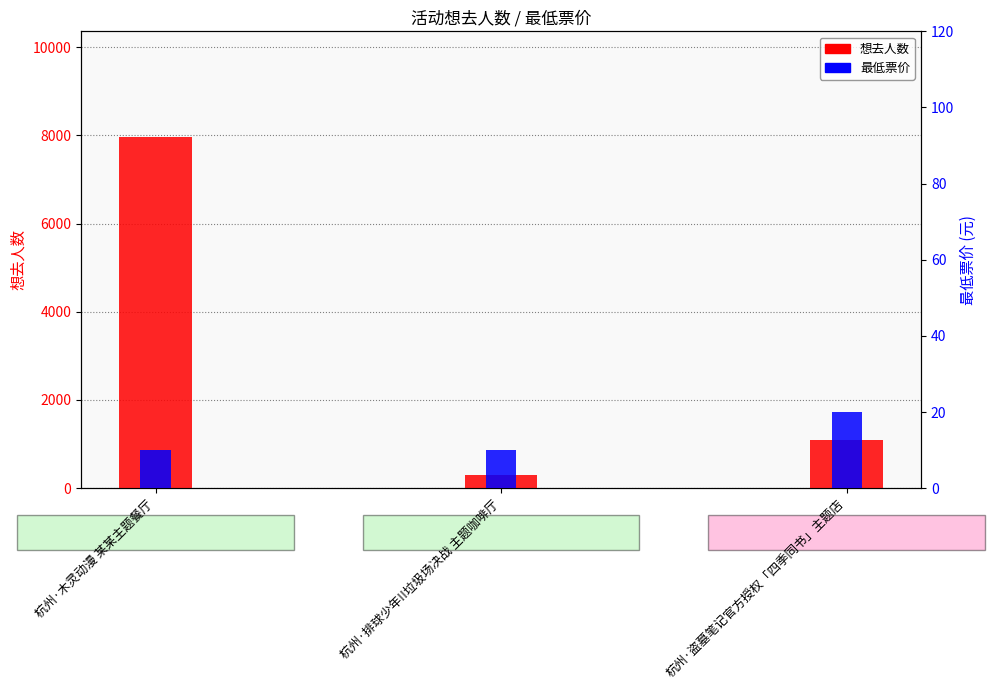

What is the spread (max minus min) of values at 杭州·盗墓笔记官方授权「四季同书」主题店?

1069